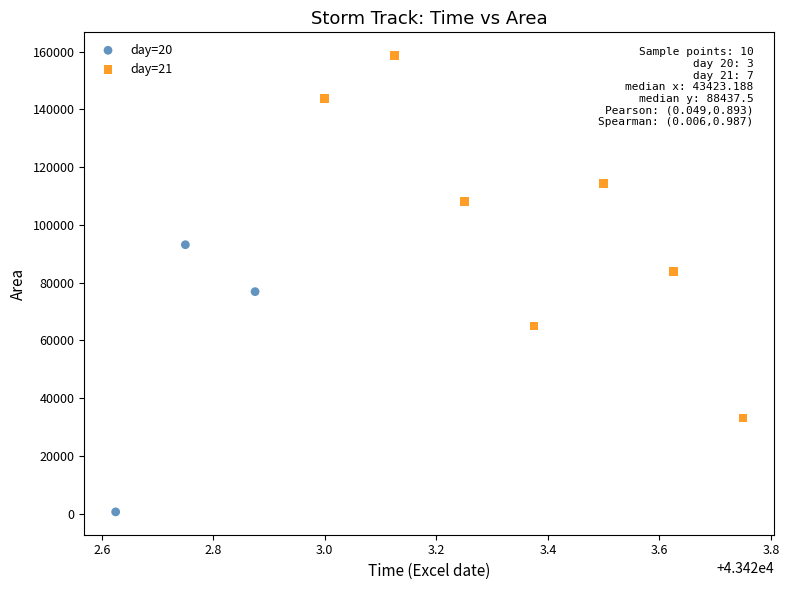

Which series reaches the minimum Y coordinate?

day=20